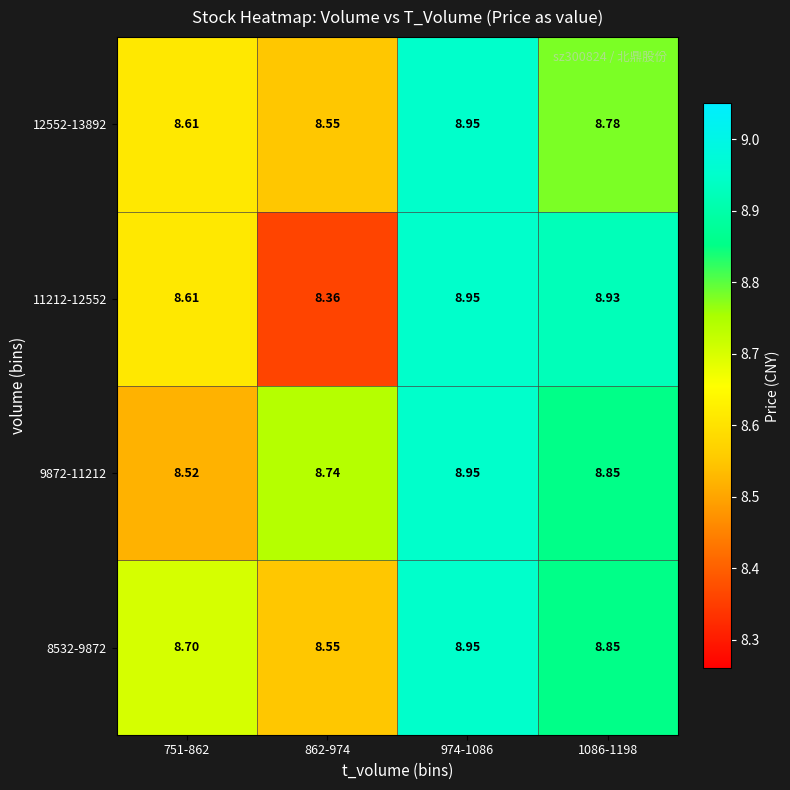

Is the value of 9872-11212 at 1086-1198 greater than the value of 12552-13892 at 974-1086?

No